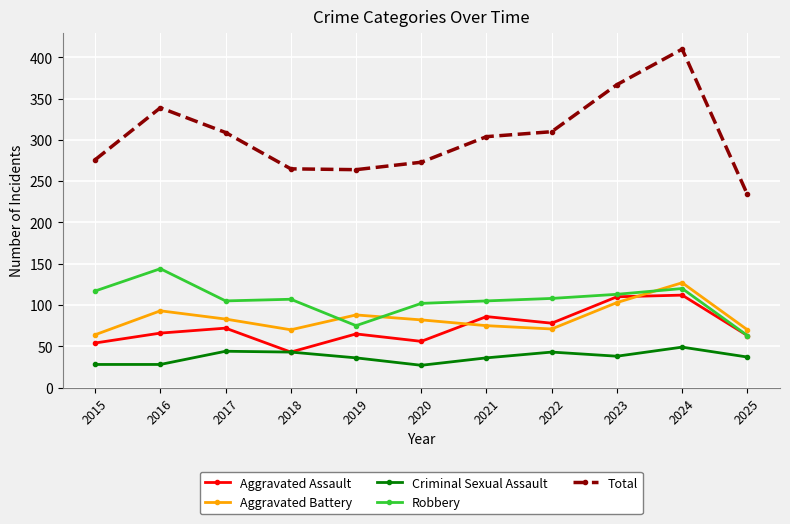

True or false: Criminal Sexual Assault and Robbery cross at least once.

False